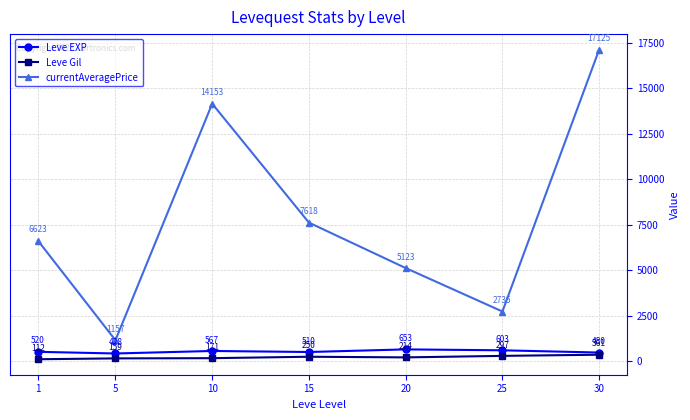

What is the maximum value for currentAveragePrice?

17125.0